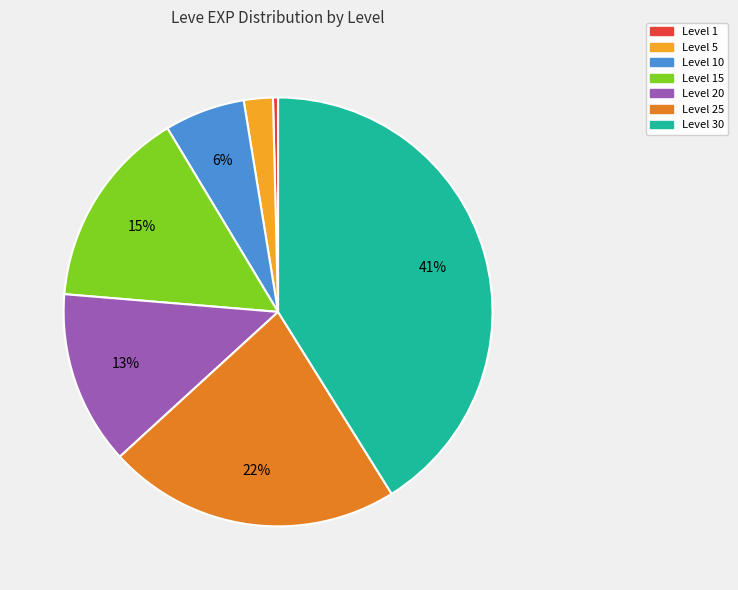

Is there a majority slice in this chart?

No